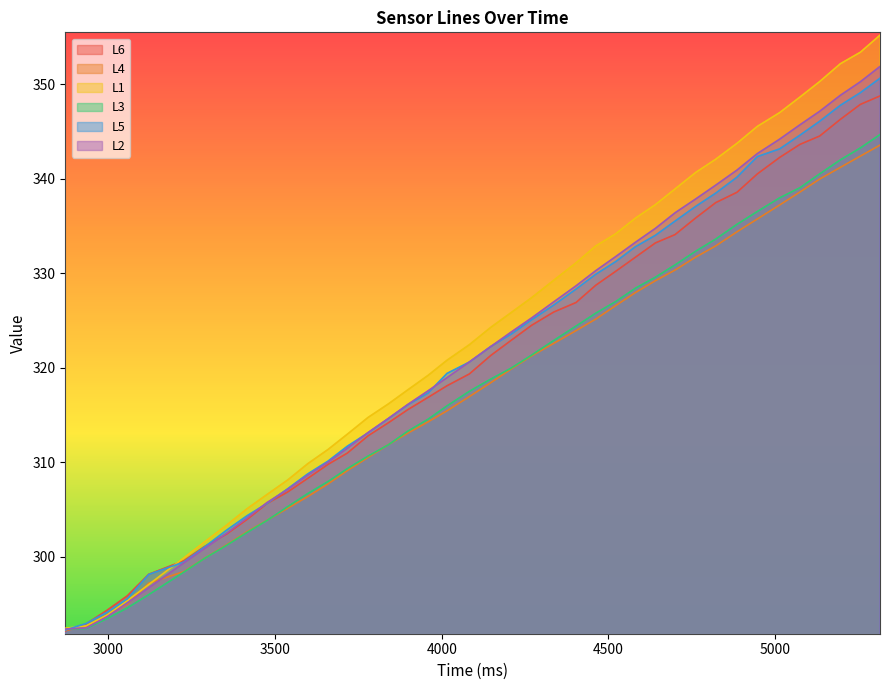

What is the minimum value for L6?

292.1